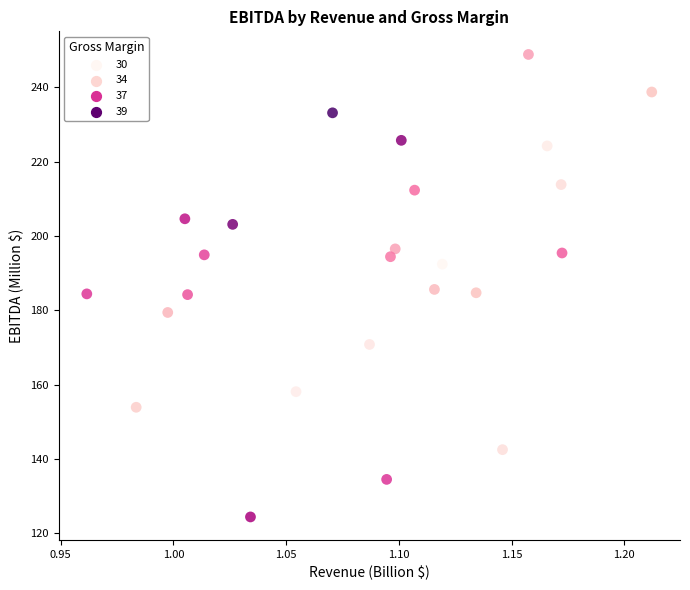

What is the range of X values (max minus min)?

0.3